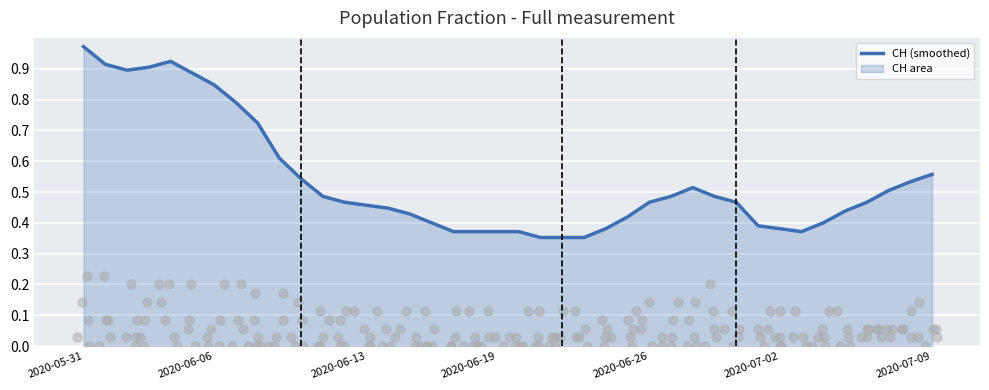

What is the change in value from 28 to 33?

-0.1